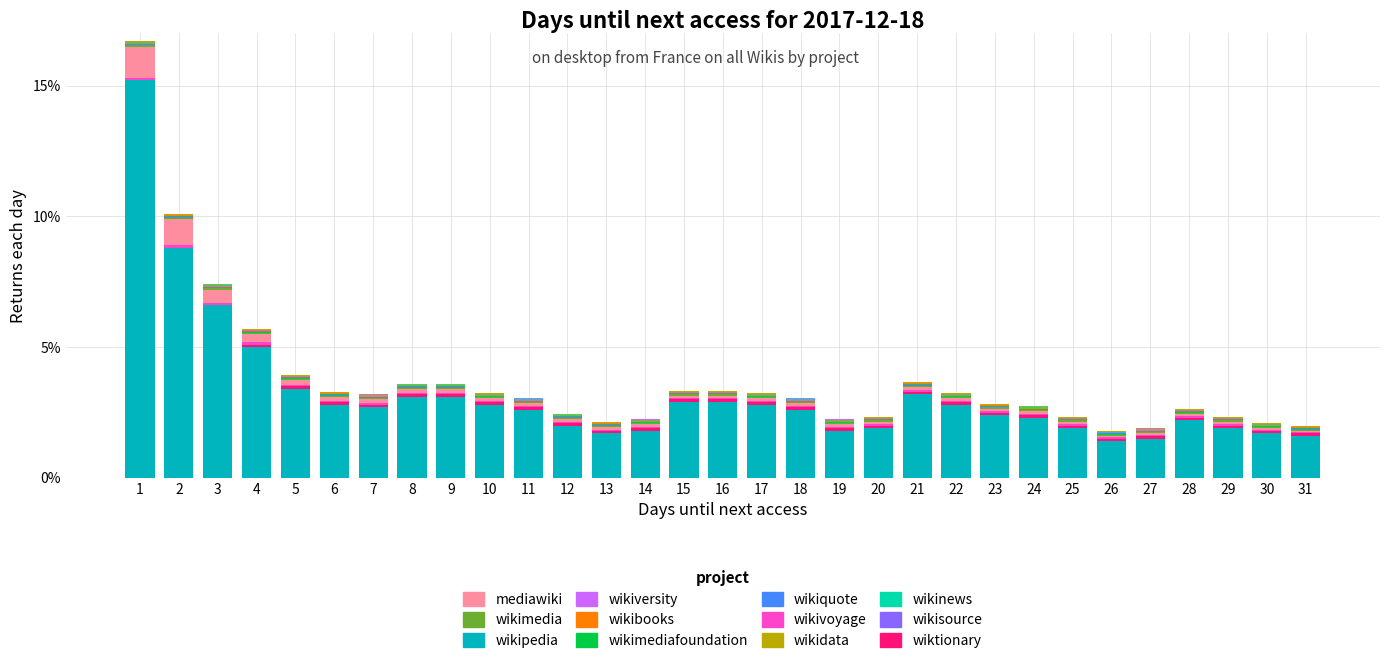

What is the maximum value for wikipedia?

15.2